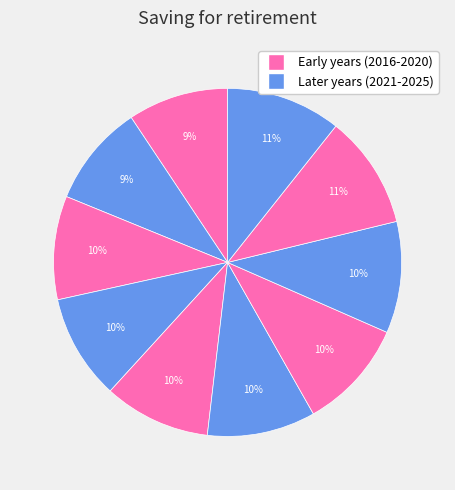

Count the number of slices in the pie.

10